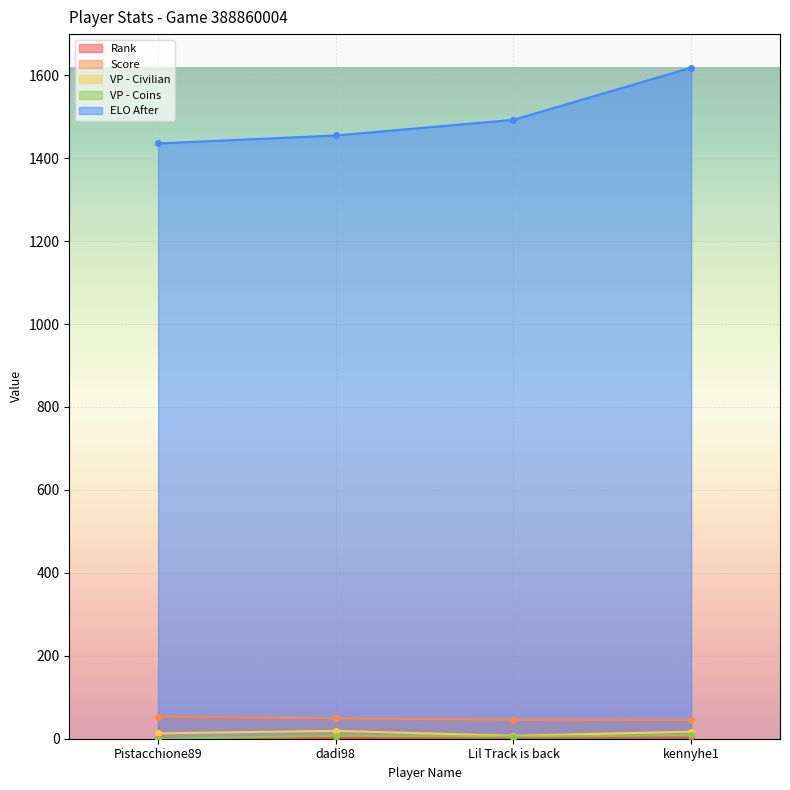

Reading right to left, list all the values displayed in this chart.

Rank: 4.0	3.0	2.0	1.0
Score: 45.0	46.0	49.0	53.0
VP - Civilian: 17.0	7.0	19.0	13.0
VP - Coins: 8.0	5.0	7.0	0.0
ELO After: 1618.2	1492.4	1454.7	1435.5